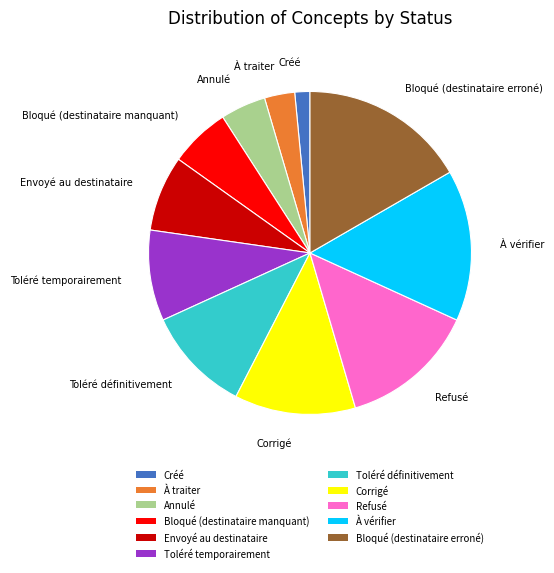

The Toléré définitivement slice represents 11% of the pie. True or false?

True